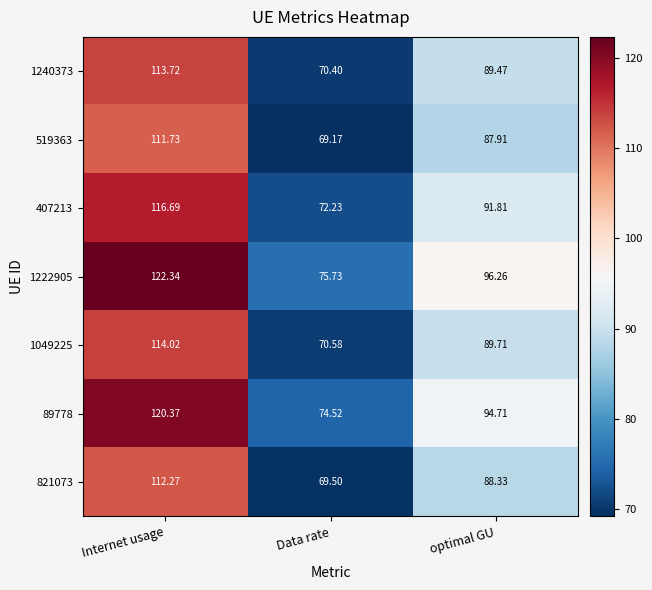

At Data rate, list the series in order from smallest to largest.

519363, 821073, 1240373, 1049225, 407213, 89778, 1222905